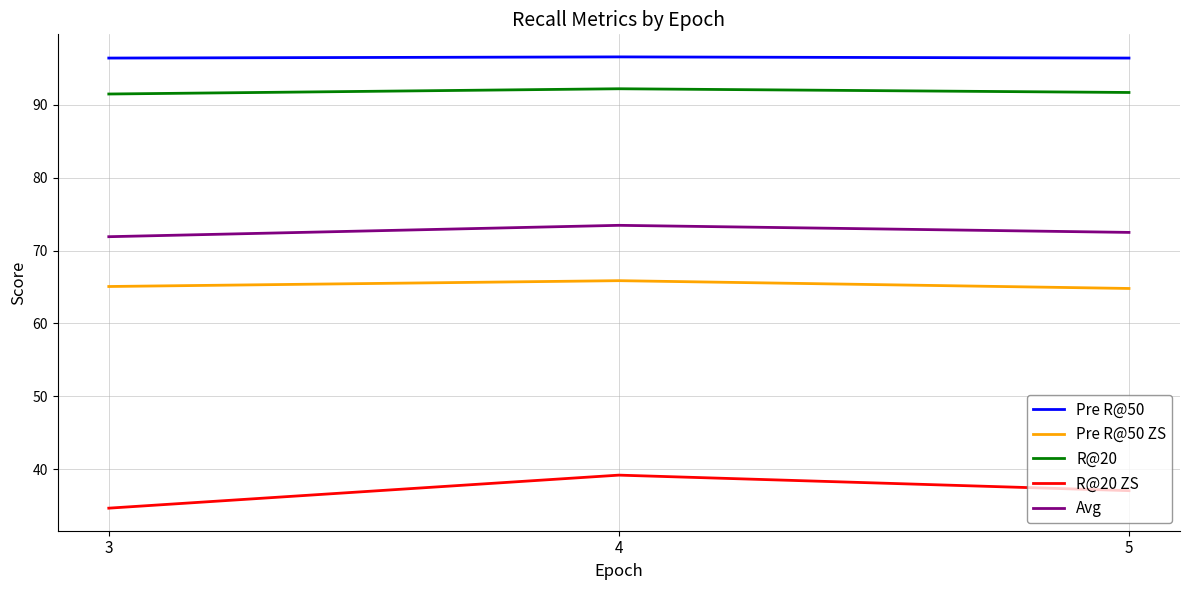

What is the minimum value for Avg?

71.9